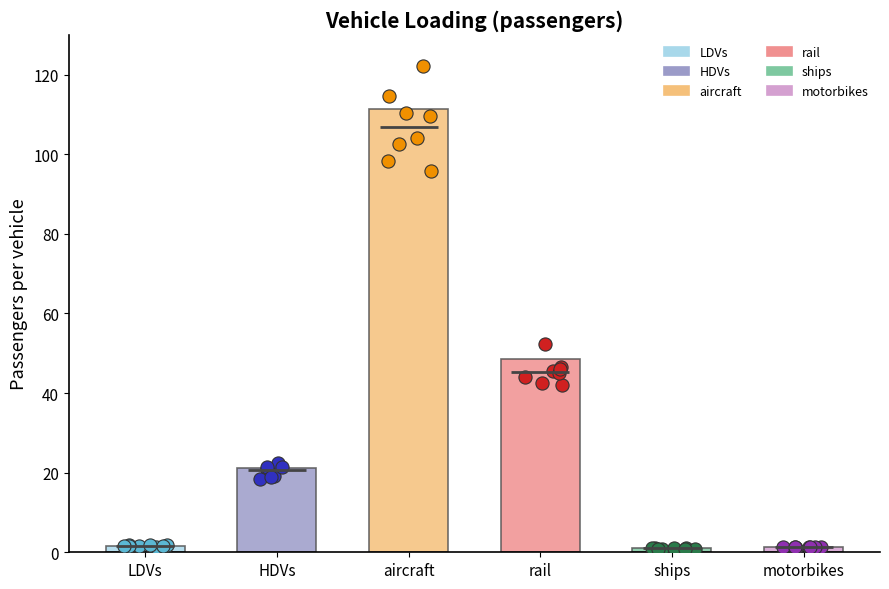

Which series reaches the minimum Y coordinate?

ships